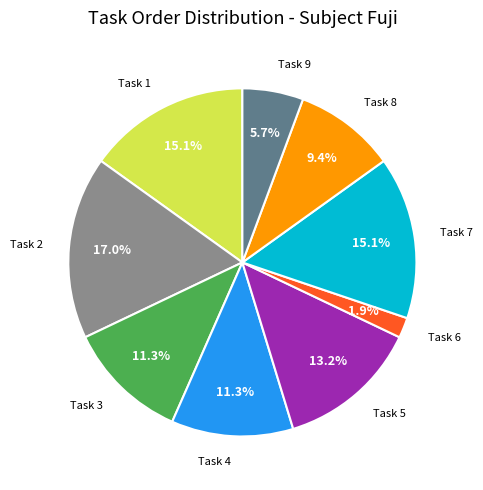

Does any single category account for the majority?

No